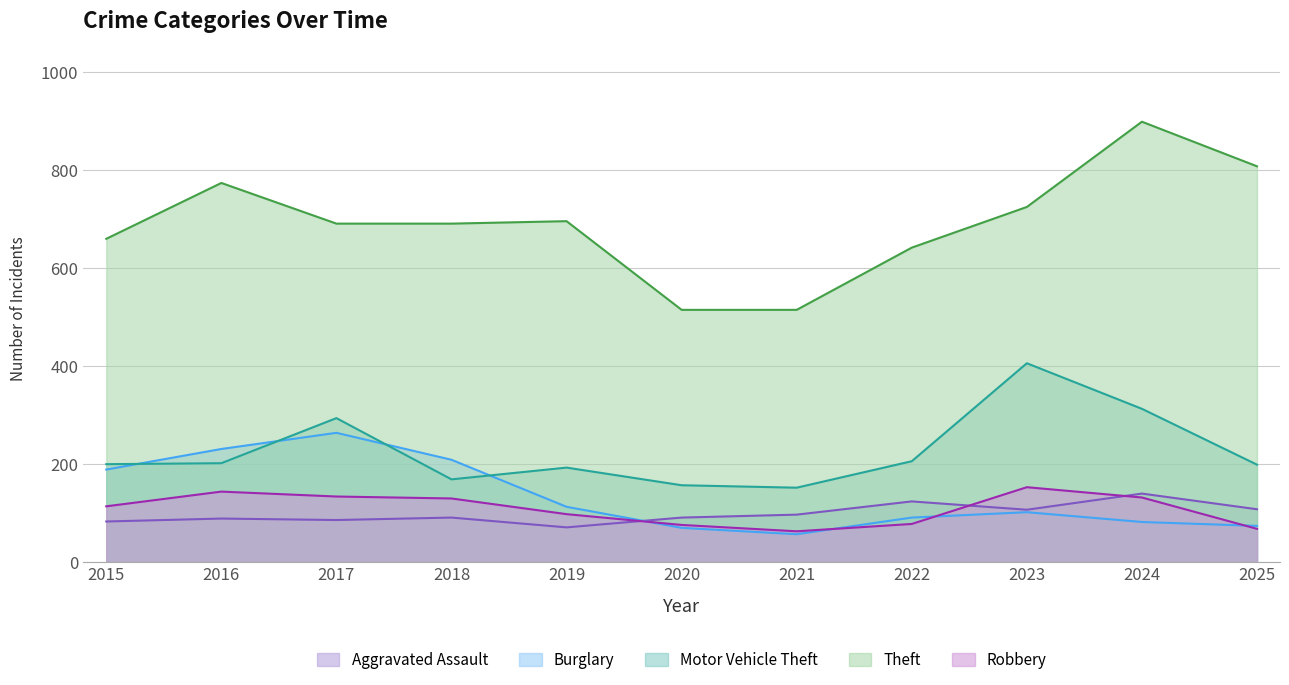

What are all the series names shown in the legend?

Aggravated Assault, Burglary, Motor Vehicle Theft, Theft, Robbery